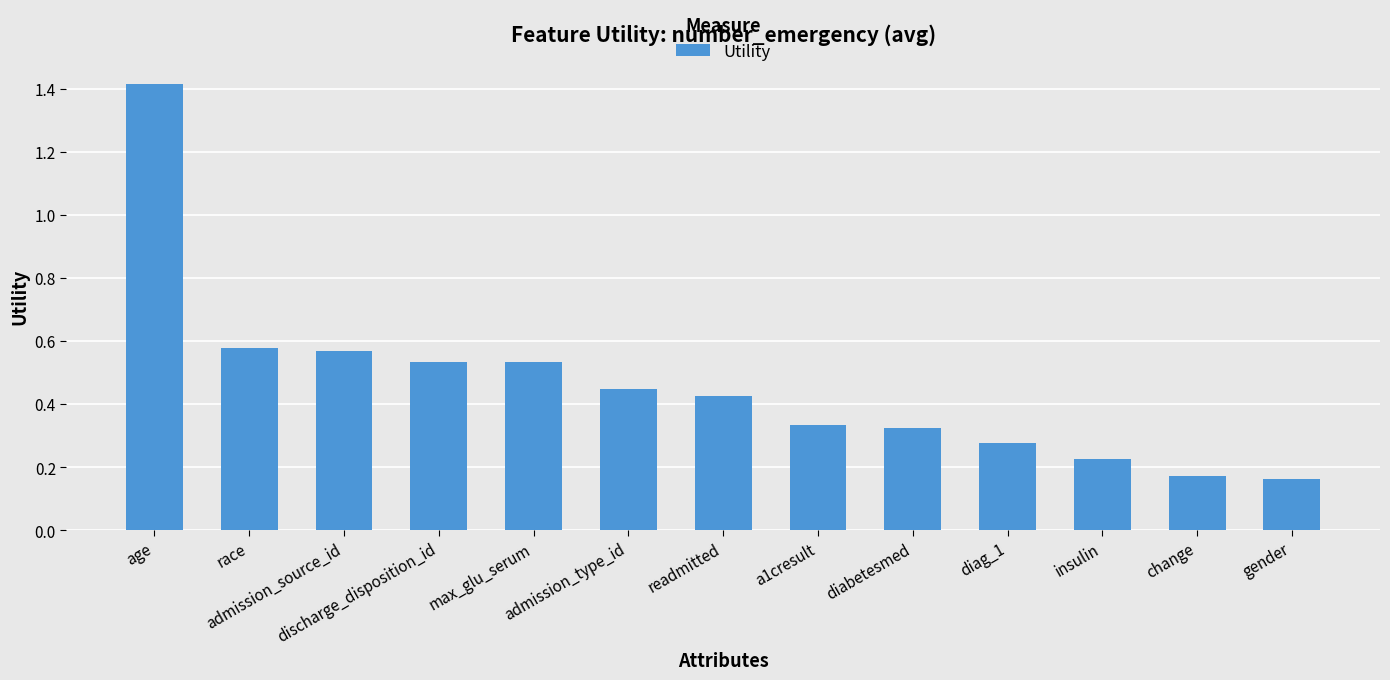

How many values are between 0 and 1?

12